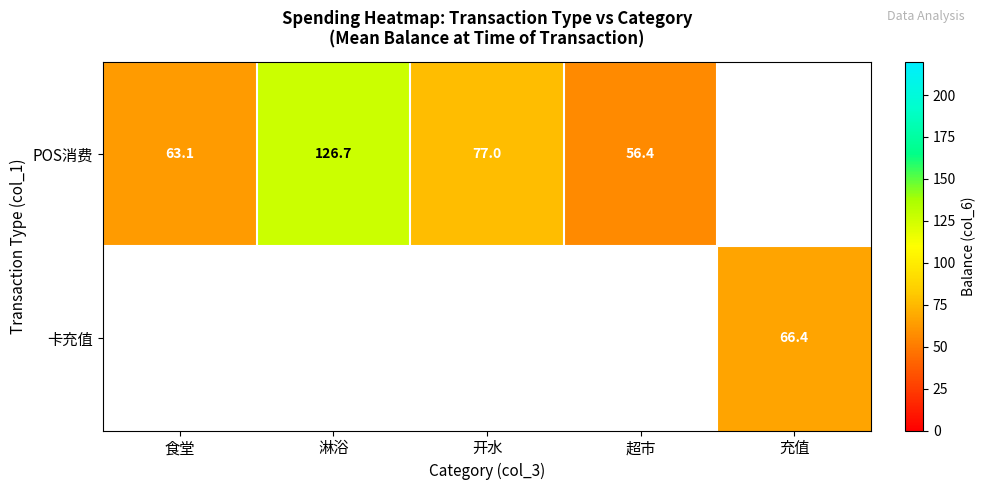

List the series in order of their overall mean, highest first.

POS消费, 卡充值